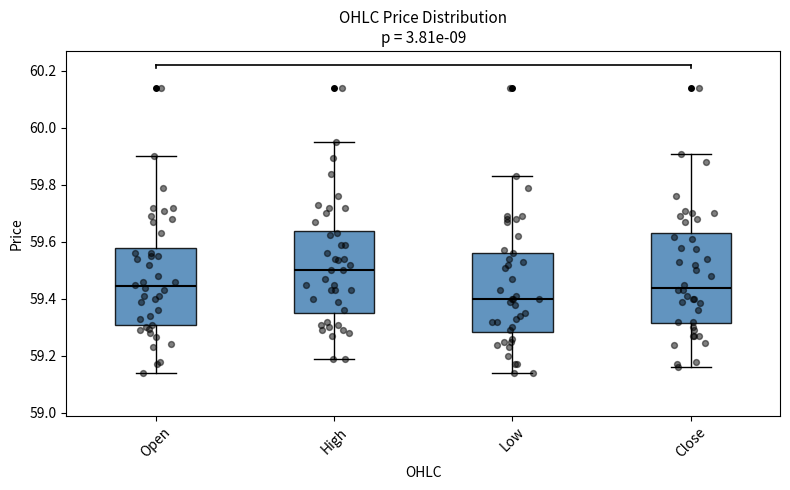

Which box has the highest median line?

High